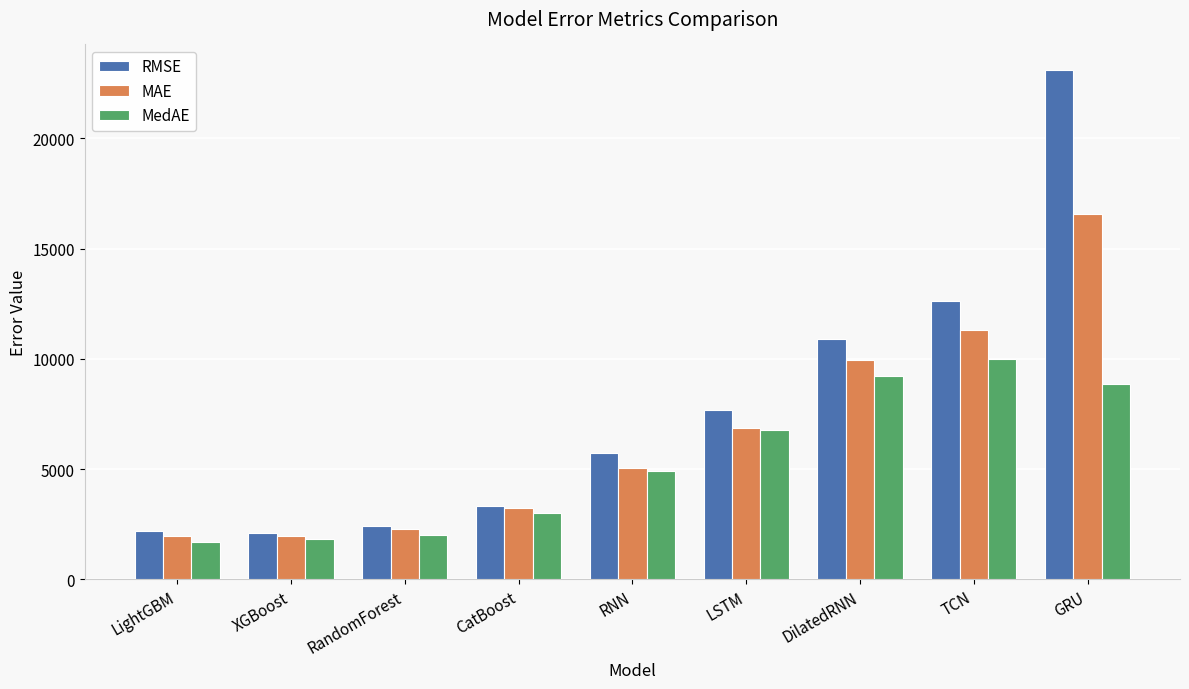

What is the spread (max minus min) of values at DilatedRNN?

1679.2